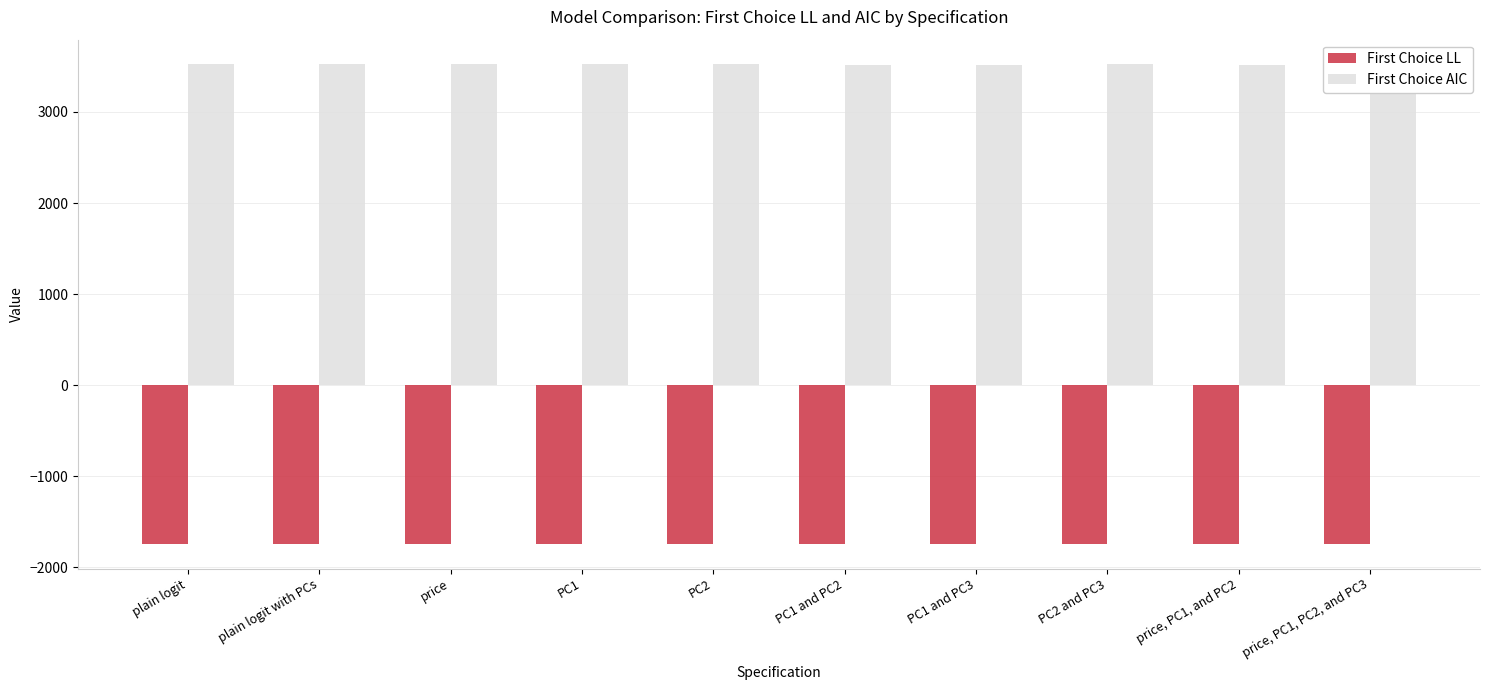

What are all the series names shown in the legend?

First Choice LL, First Choice AIC